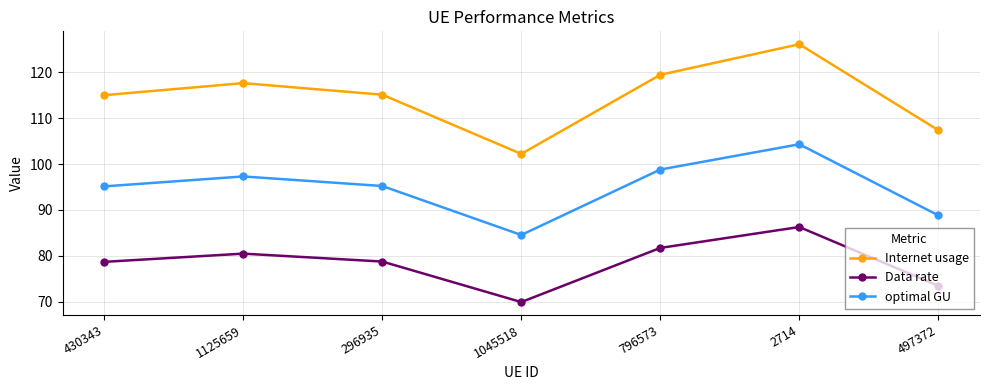

Where does the Data rate series first go above 78?

430343